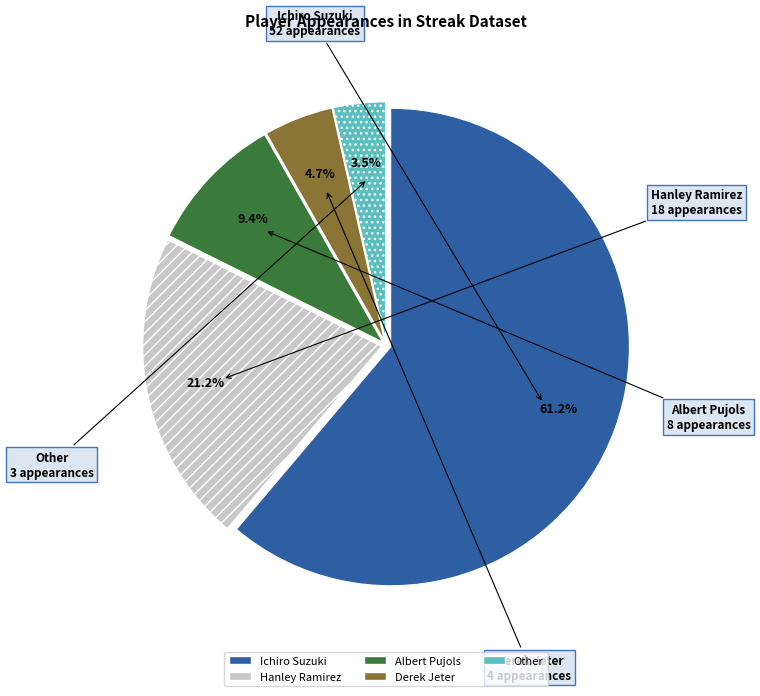

To the nearest percent, what portion does Hanley Ramirez represent?

21%